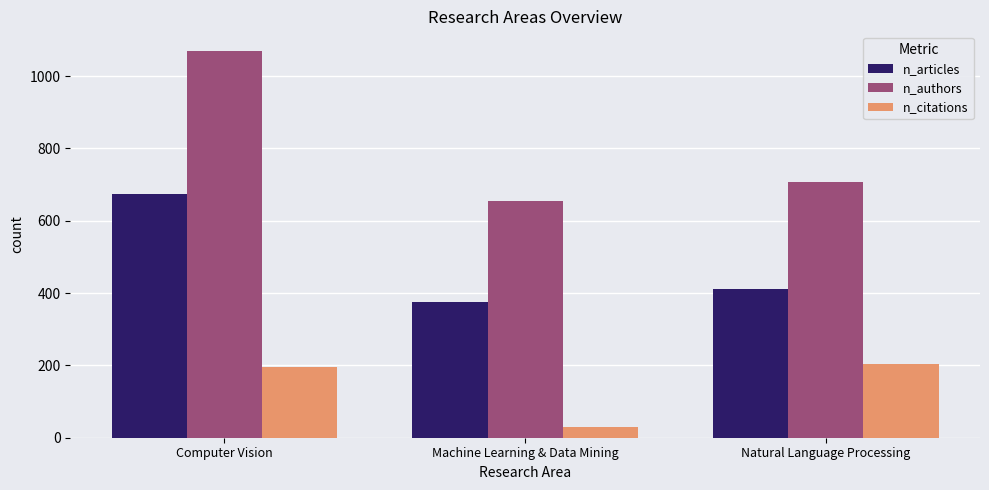

What is the difference between the maximum and minimum values in the n_authors series?

416